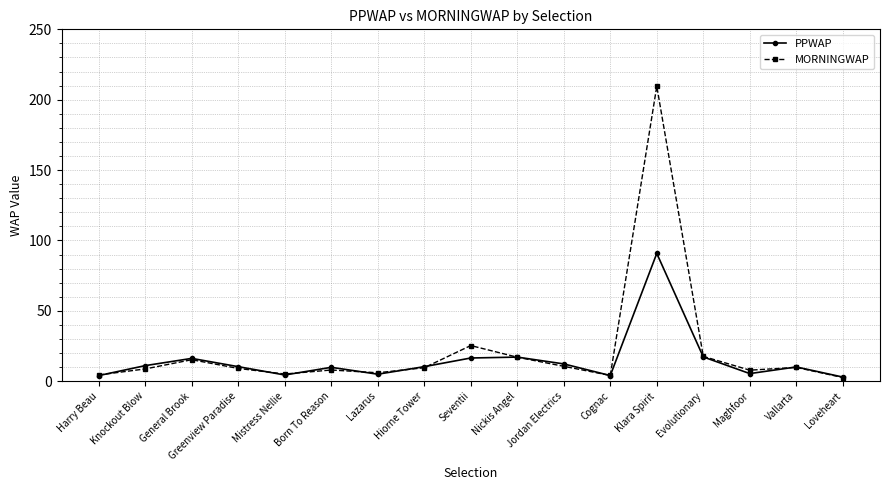

What is the difference between the MORNINGWAP values at Klara Spirit and Hiorne Tower?

200.0